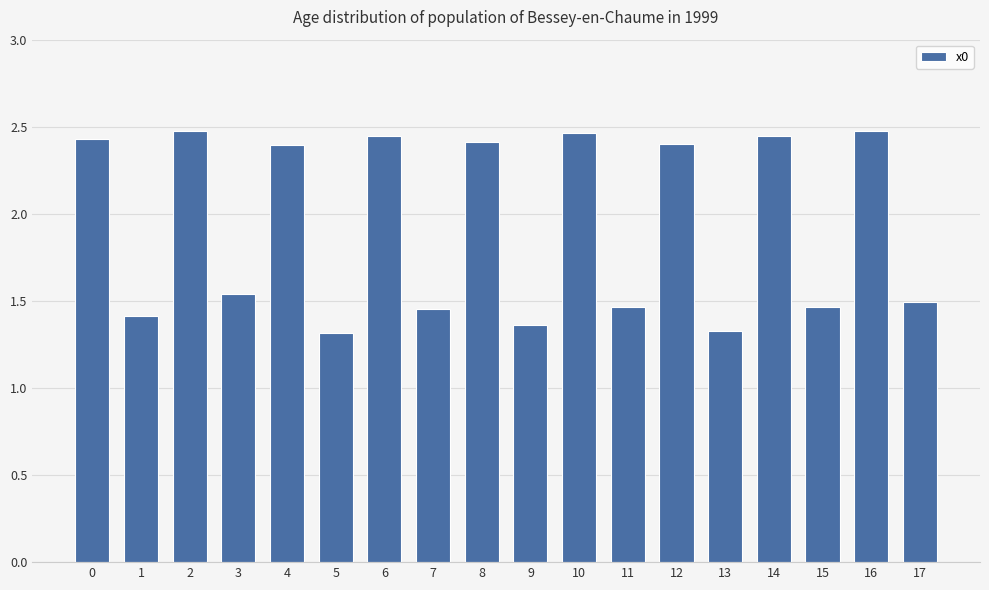

What is the smallest value displayed?

1.3